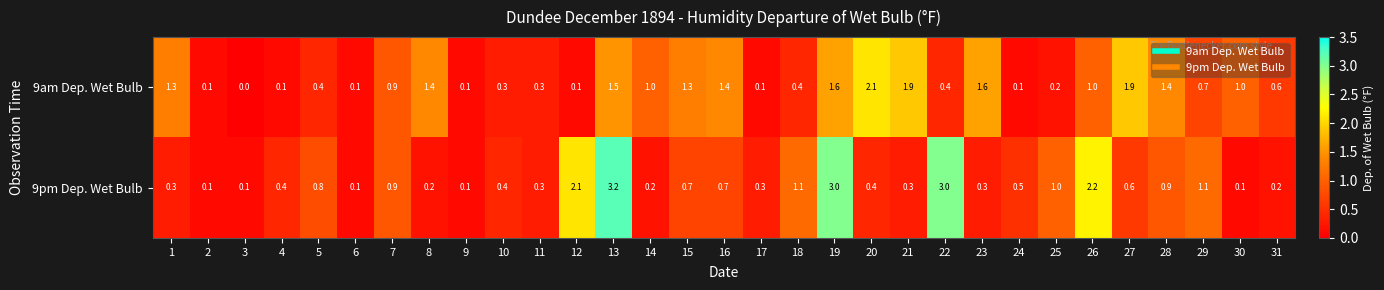

The 9am Dep. Wet Bulb series shows 1.4 at 8. True or false?

True